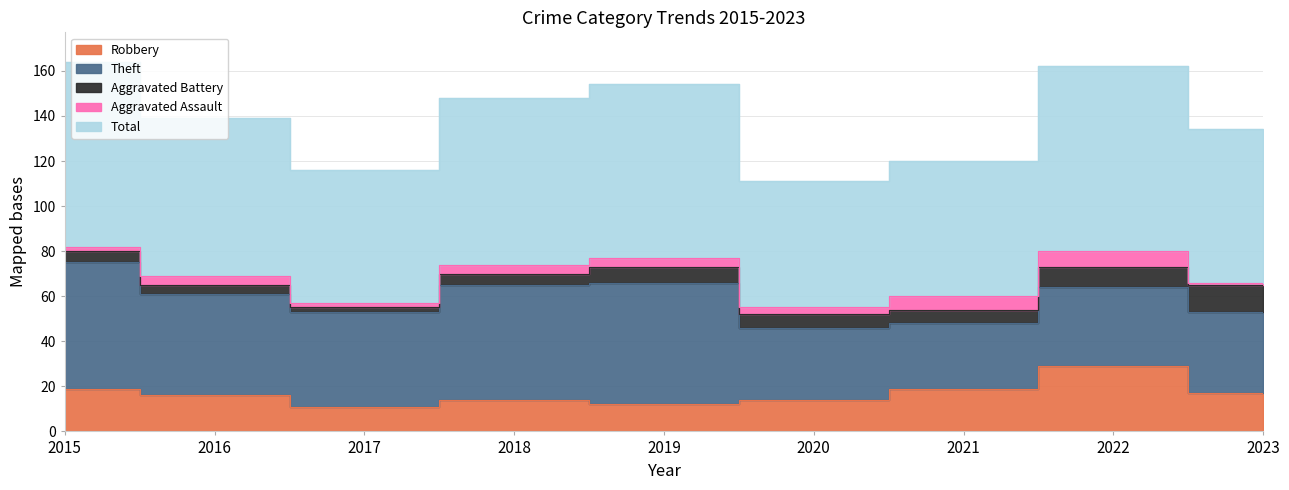

What is the difference between the second highest and second lowest values in the Robbery series?

7